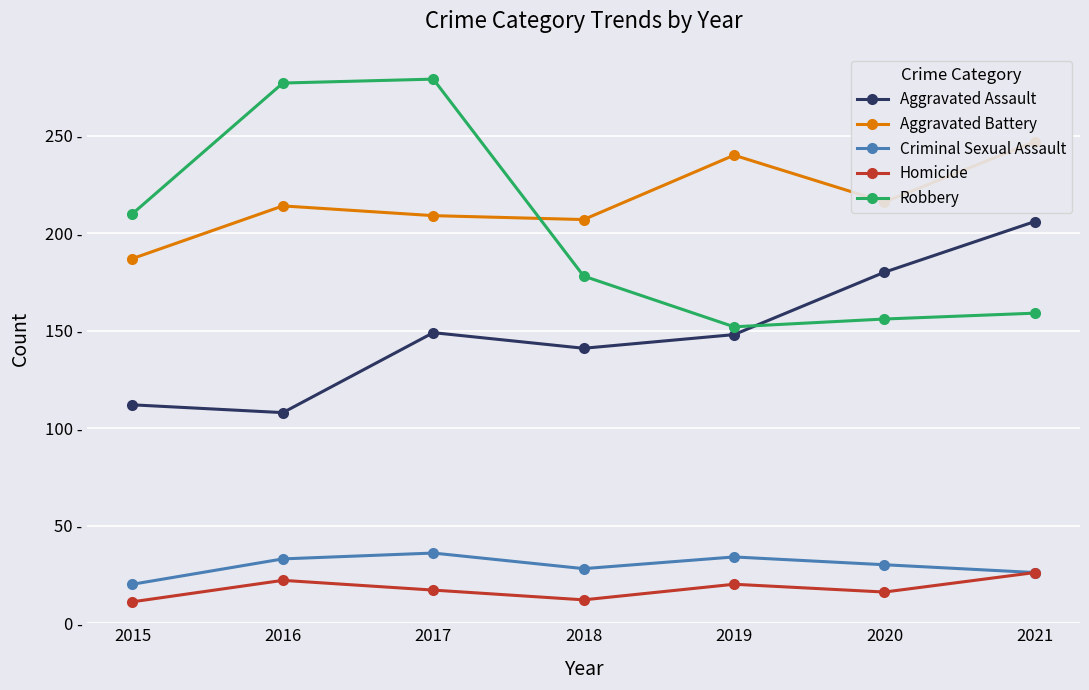

What is the difference between the second highest and minimum values in the Homicide series?

11